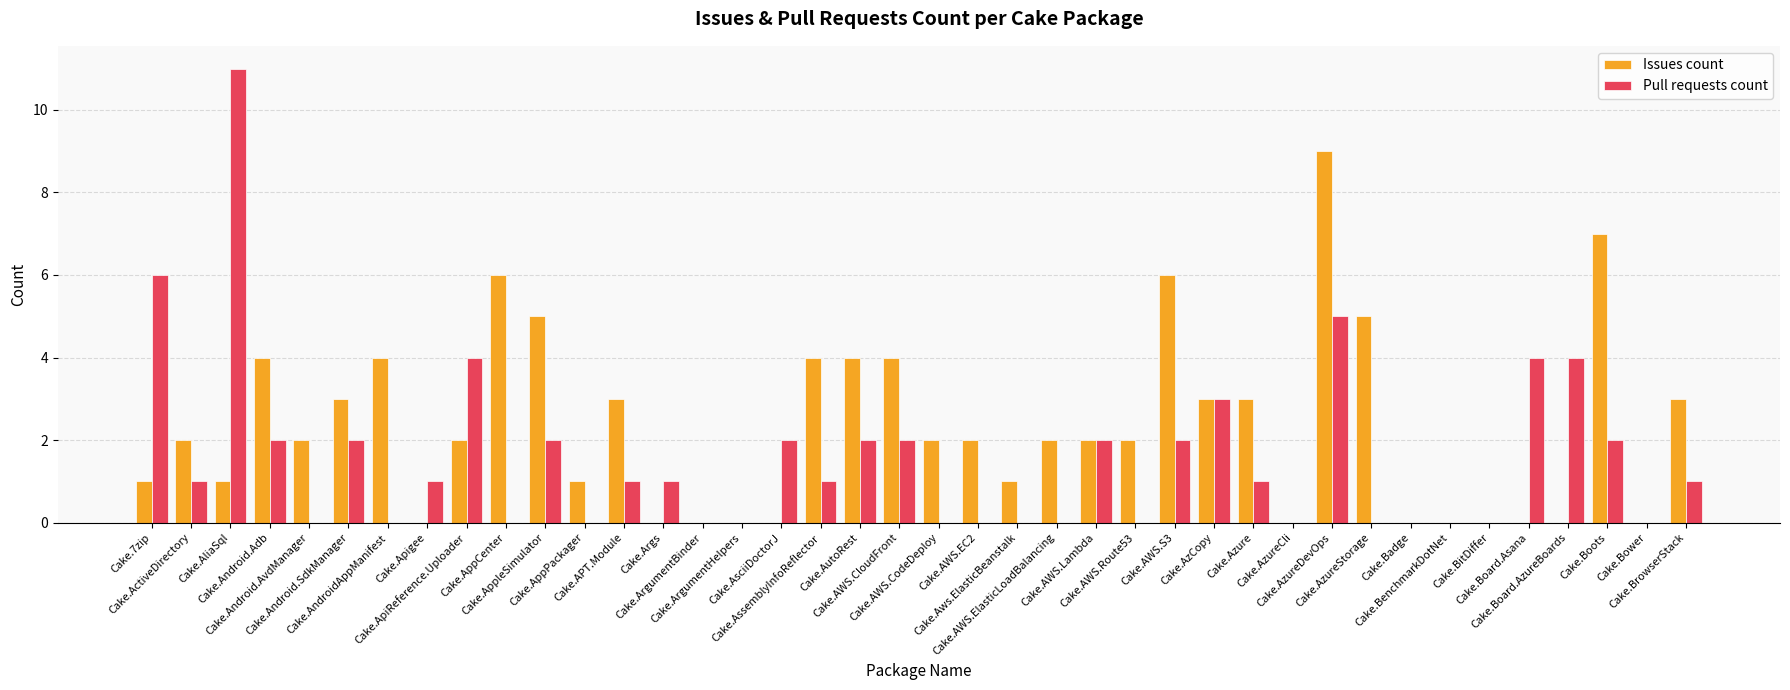

Reading right to left, extract all data points from this chart.

Issues count: 3	0	7	0	0	0	0	0	5	9	0	3	3	6	2	2	2	1	2	2	4	4	4	0	0	0	0	3	1	5	6	2	0	4	3	2	4	1	2	1
Pull requests count: 1	0	2	4	4	0	0	0	0	5	0	1	3	2	0	2	0	0	0	0	2	2	1	2	0	0	1	1	0	2	0	4	1	0	2	0	2	11	1	6